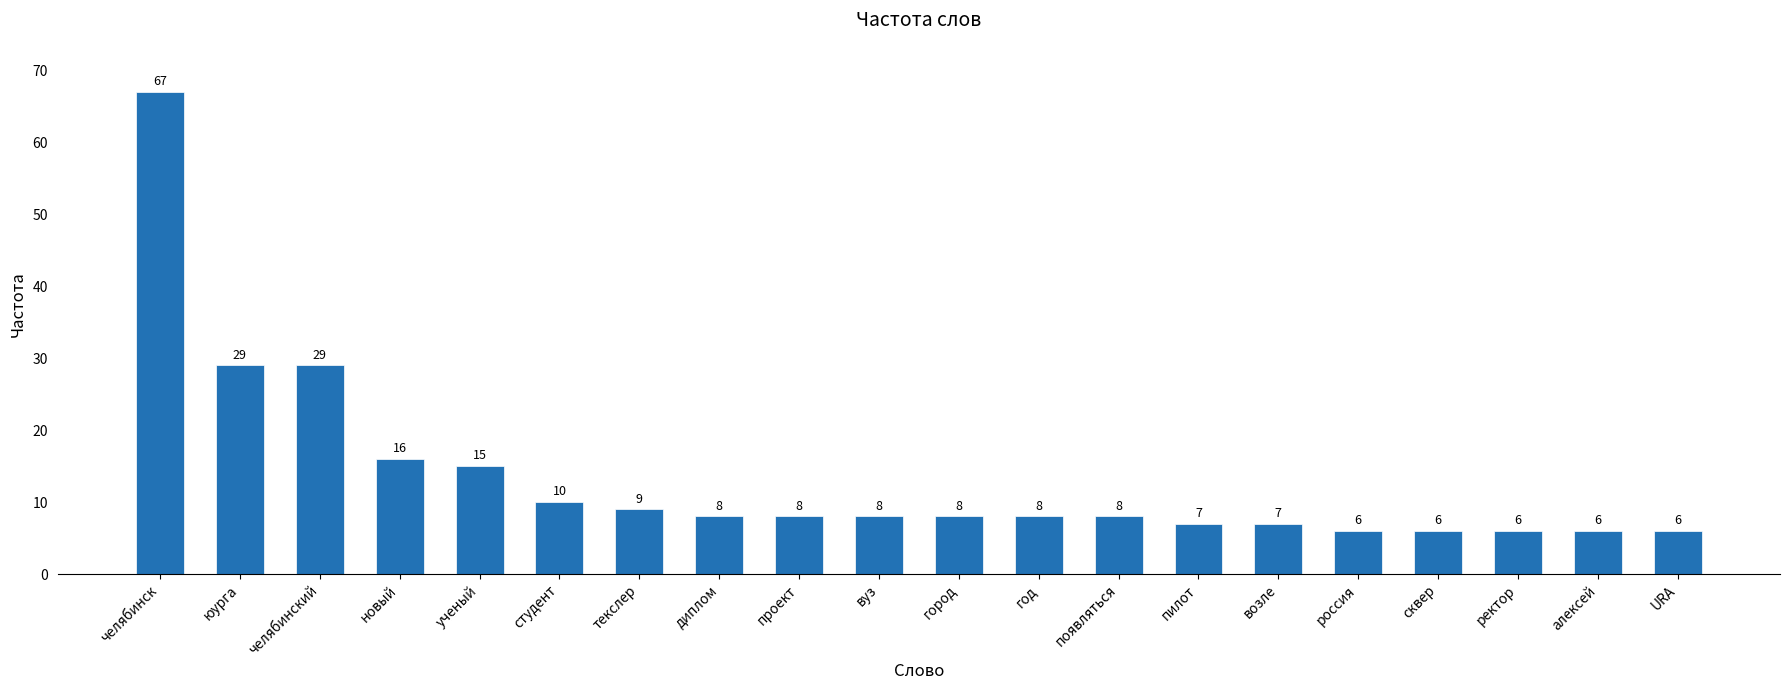

Which has a higher value, новый or пилот?

новый